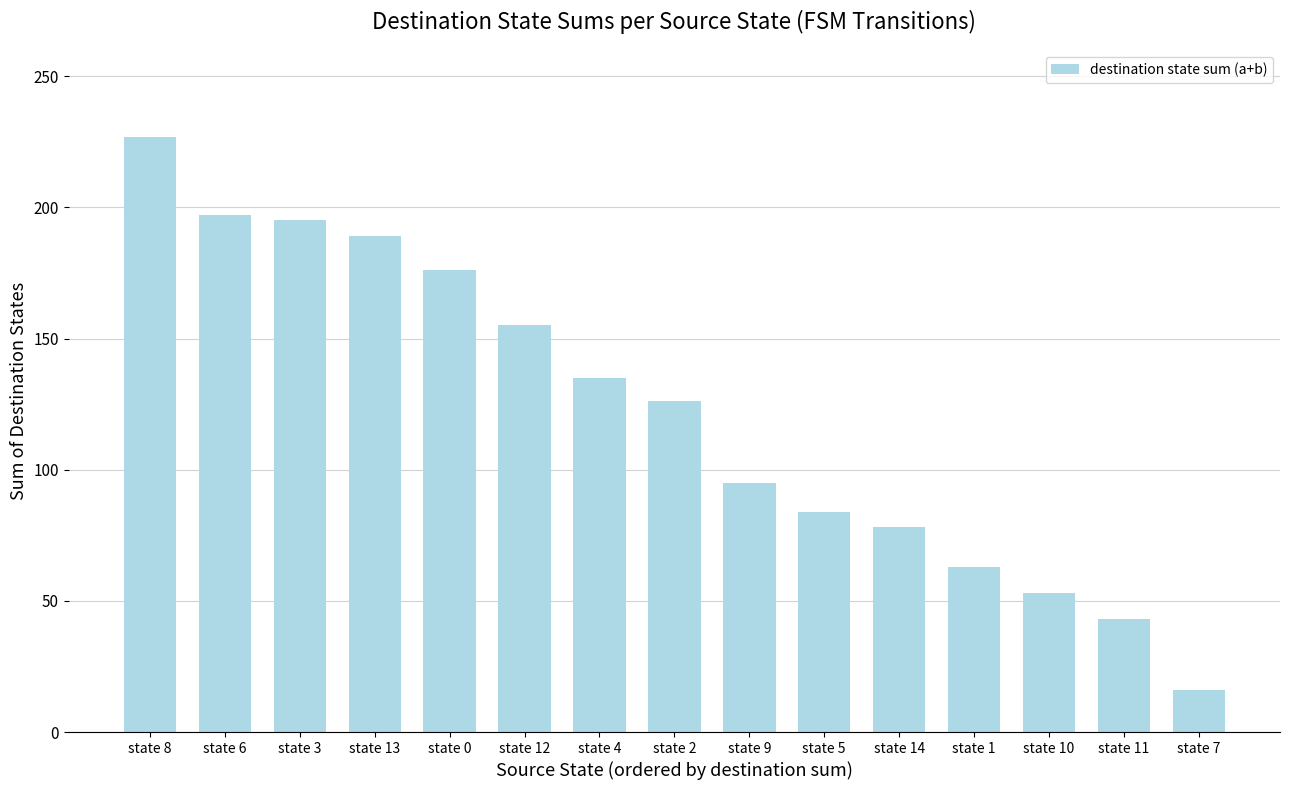

What is the change in value from state 8 to state 10?

-174